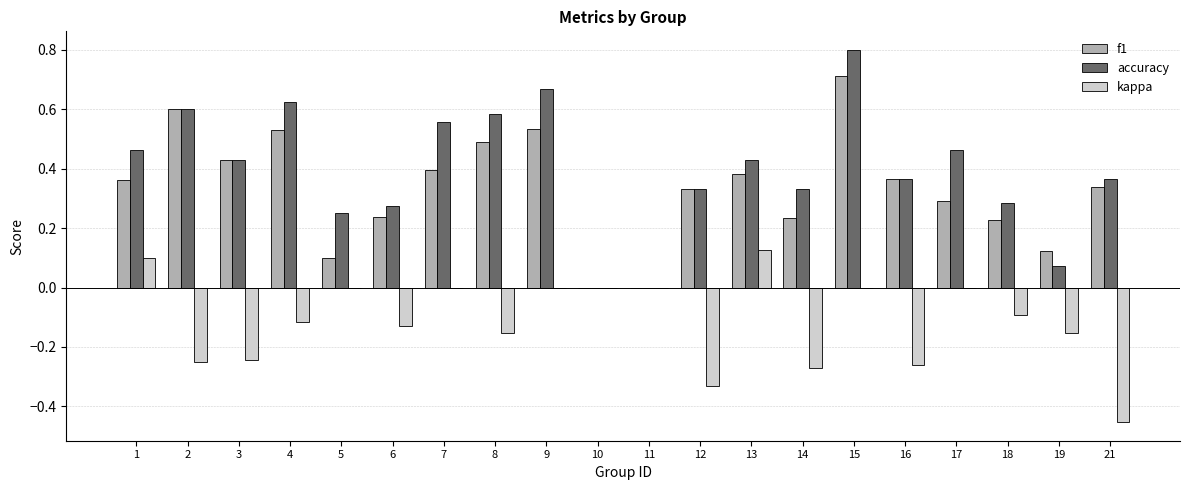

At which category is the sum across all series the highest?

15